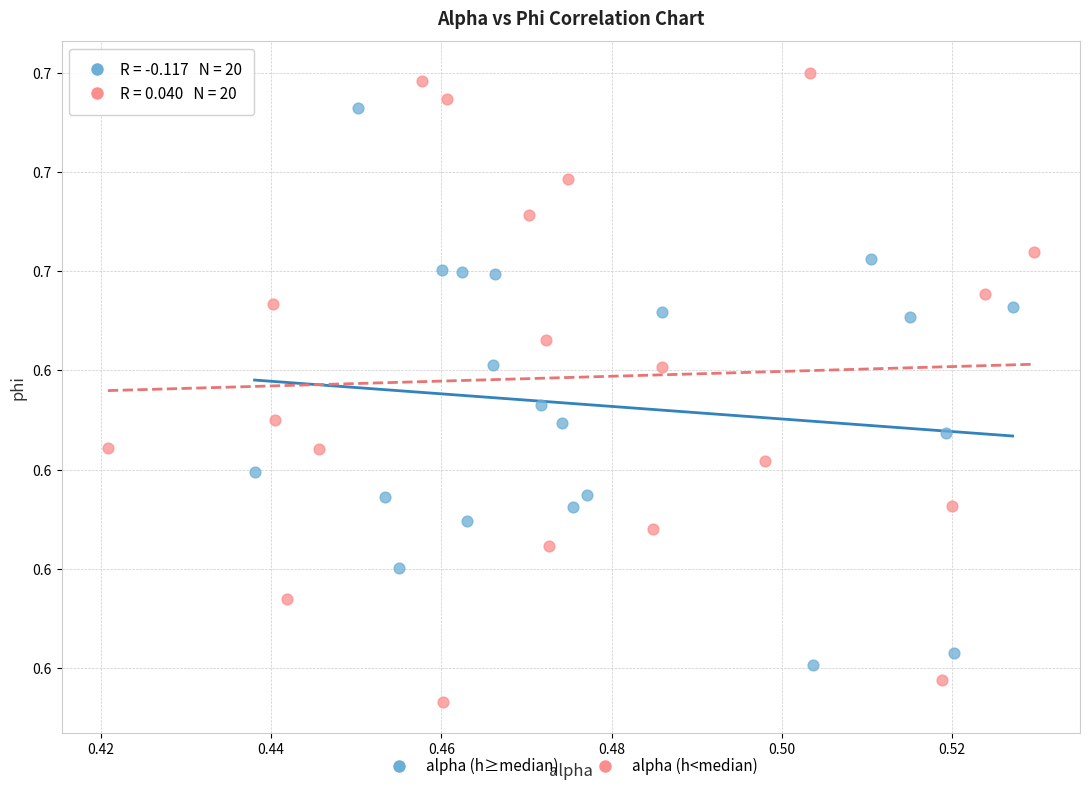

What are all the series names shown in the legend?

alpha (h≥median), alpha (h<median)